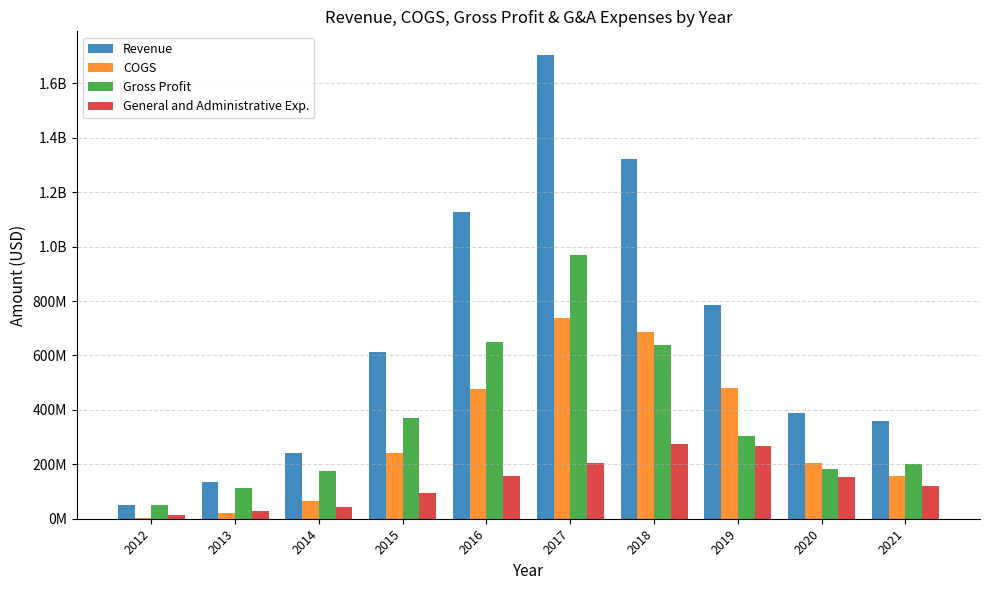

Reading left to right, list all the values displayed in this chart.

Revenue: 2012=51647039	2013=135934947	2014=241376927	2015=612513383	2016=1127710444	2017=1706161622	2018=1321743663	2019=785947212	2020=388171743	2021=359054000
COGS: 2012=2266220	2013=22441251	2014=66107986	2015=242884999	2016=477034912	2017=737507904	2018=684558659	2019=481746067	2020=205634704	2021=156114000
Gross Profit: 2012=49380819	2013=113493696	2014=175268941	2015=369628384	2016=650675532	2017=968653718	2018=637185004	2019=304201145	2020=182537039	2021=202940000
General and Administrative Exp.: 2012=12089094	2013=26732203	2014=43479517	2015=94477774	2016=155958876	2017=204052576	2018=274782664	2019=265527496	2020=153650898	2021=119450000